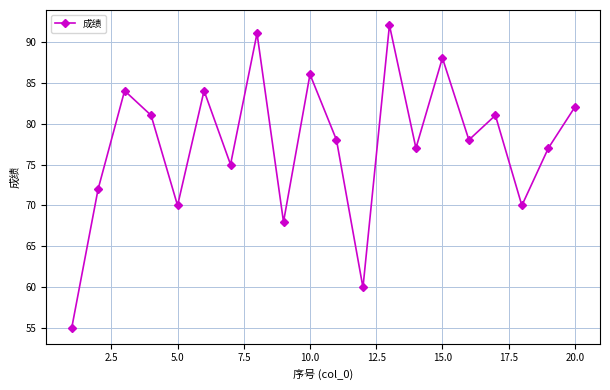

What is the value of the 14th point from the left?

77